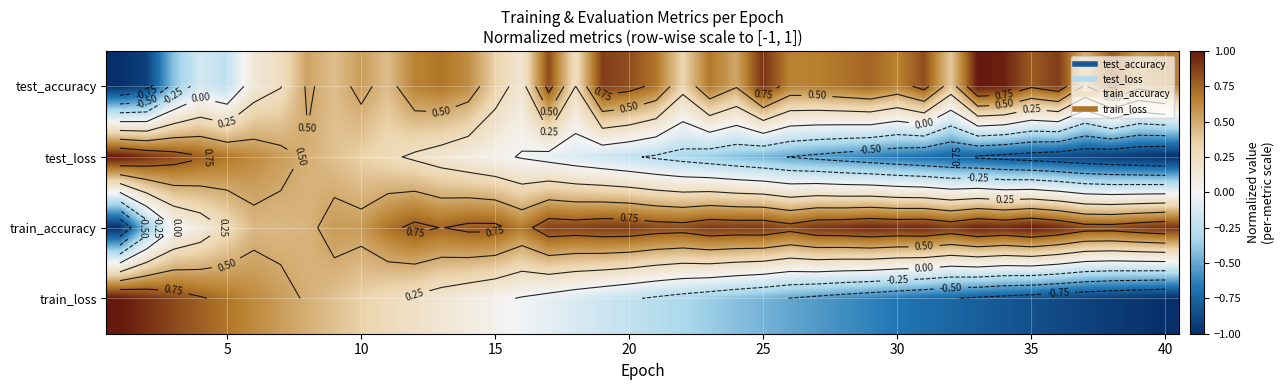

How many values in the test_loss series are below 0?

25